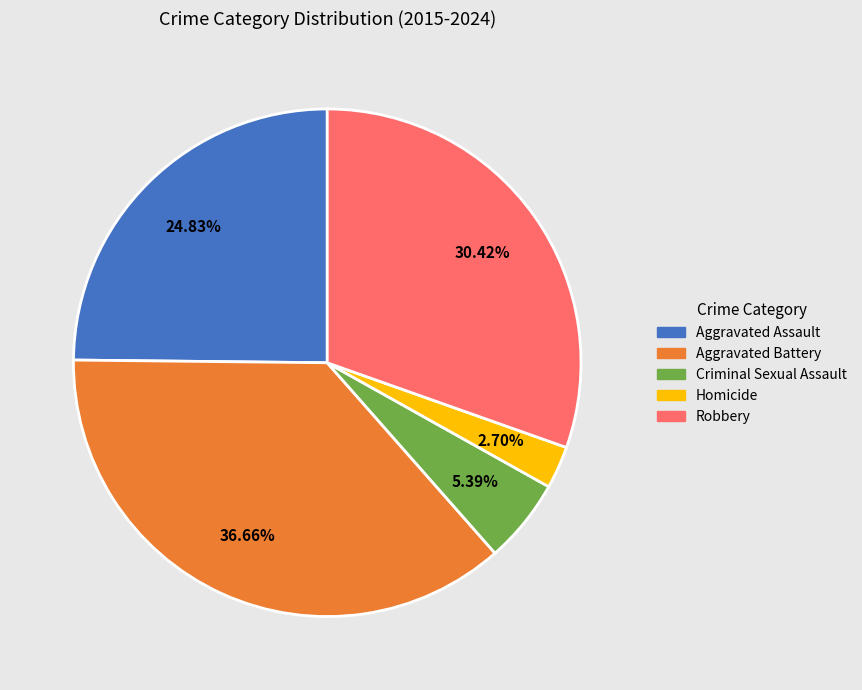

Do Homicide and Aggravated Battery together represent more than half of the pie?

No